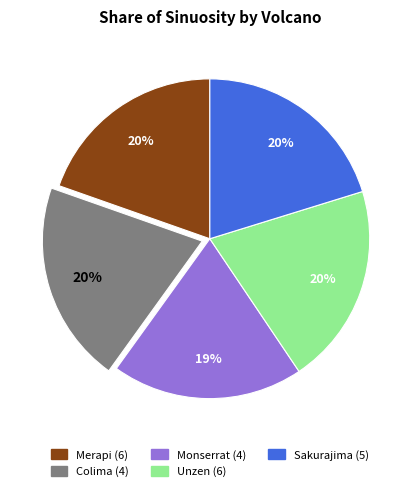

Combined, do Colima (4) and Unzen (6) account for over 50%?

No